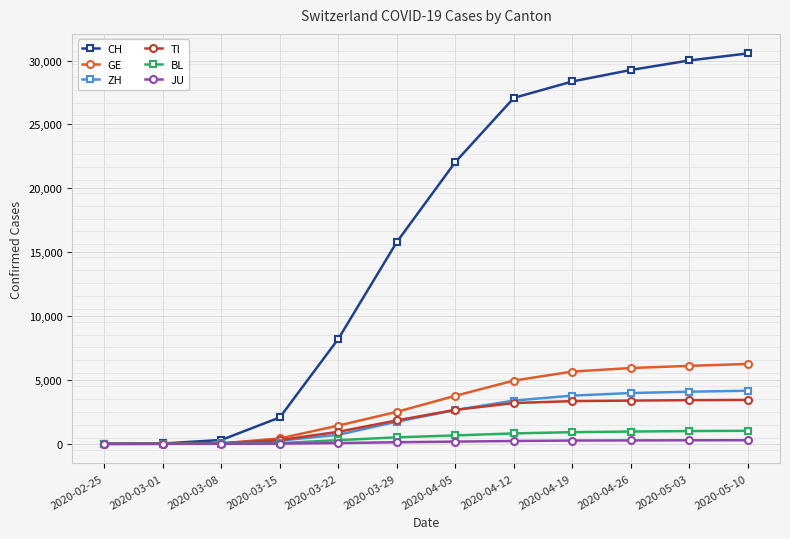

What is the label of the 6th point from the right?

2020-04-05